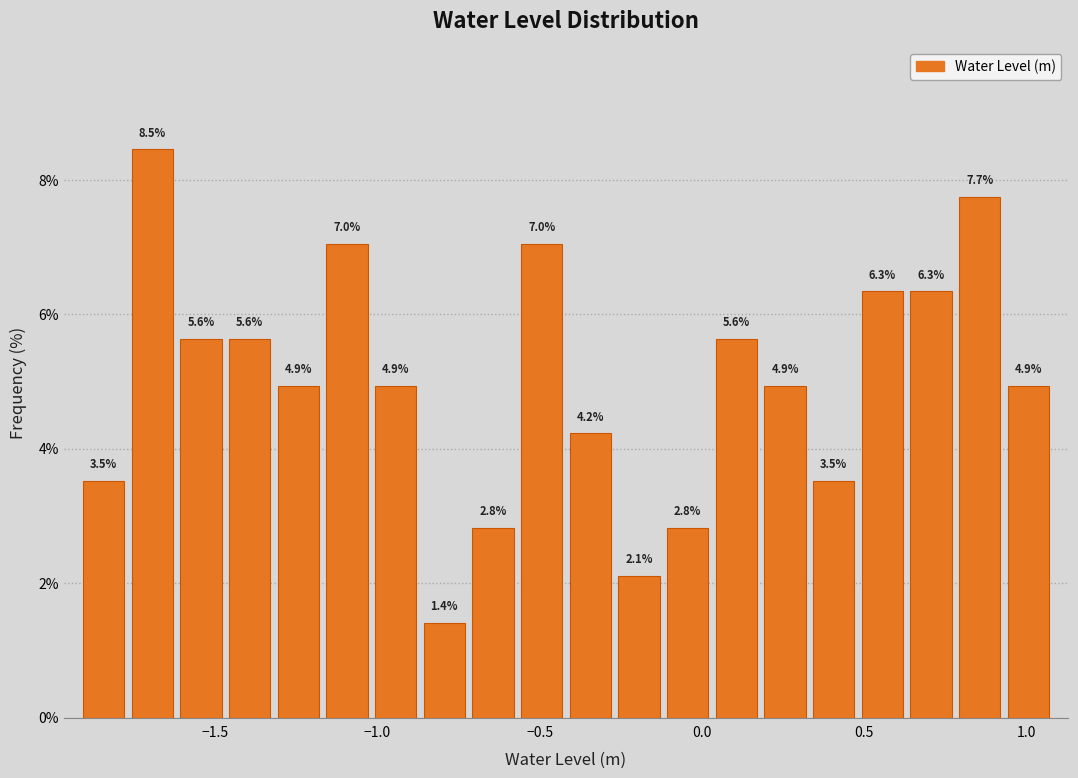

Around what value on the x-axis is the tallest bar? Give the approximate position of its centre, as read against the axis.

-1.70